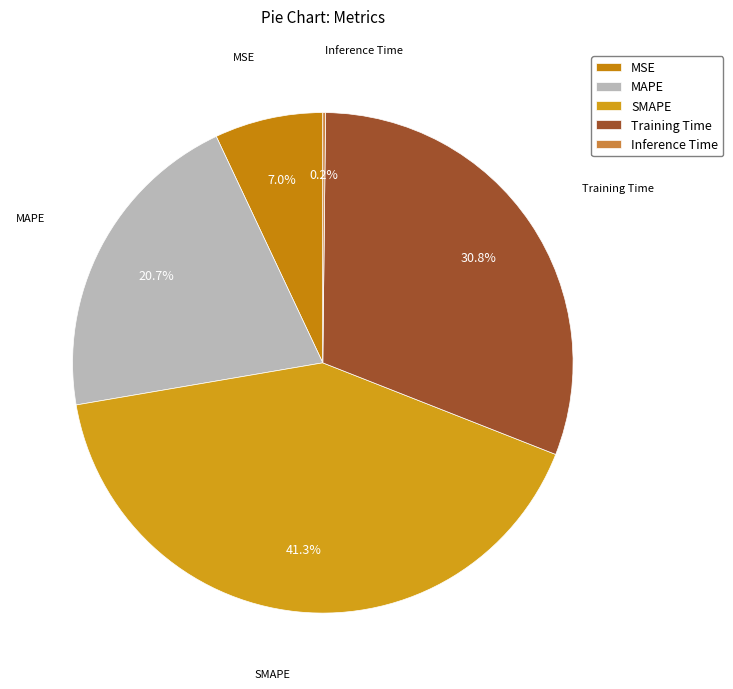

To the nearest percent, what percentage of the pie is MAPE?

21%